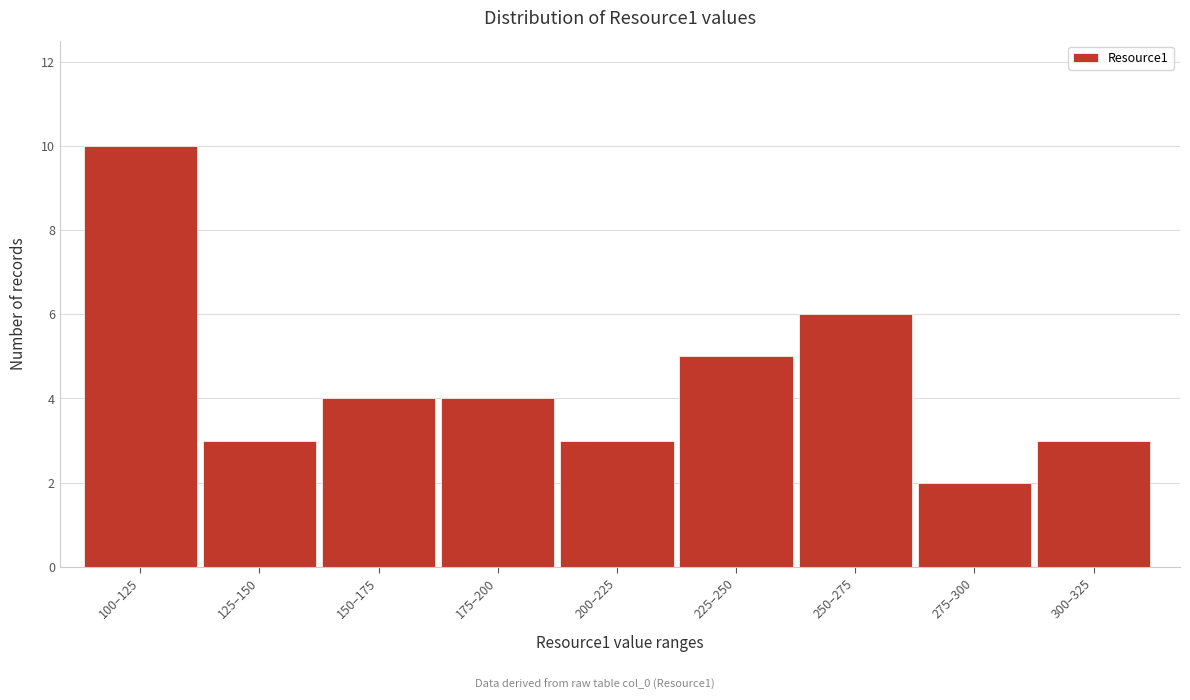

Reading left to right, extract all data points from this chart.

10	3	4	4	3	5	6	2	3